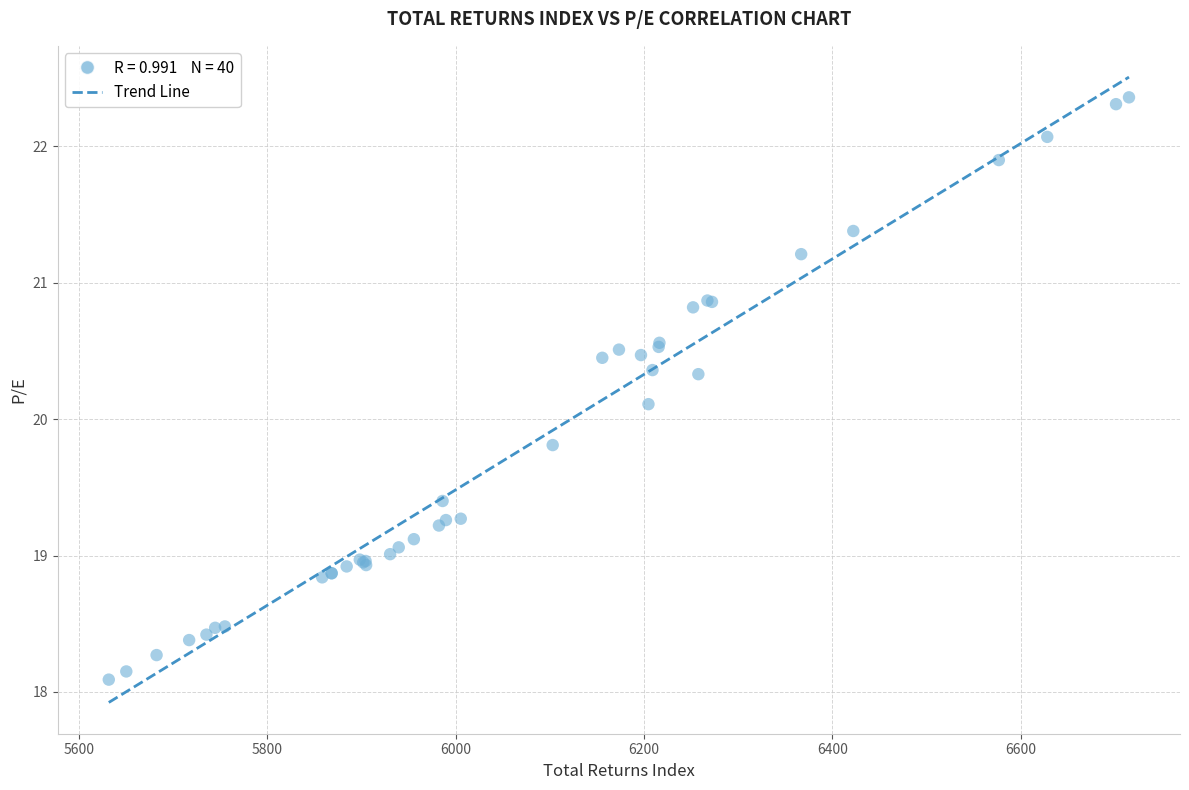

What Y value in the scatter plot is closest to 20?

20.1